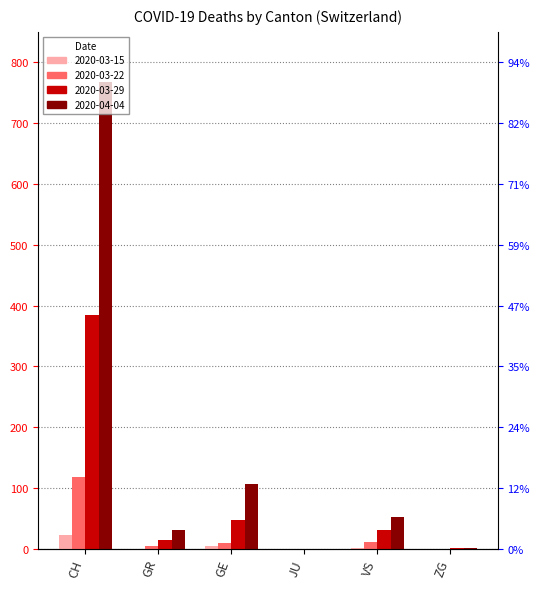

How many data points in 2020-03-15 are less than 2?

3